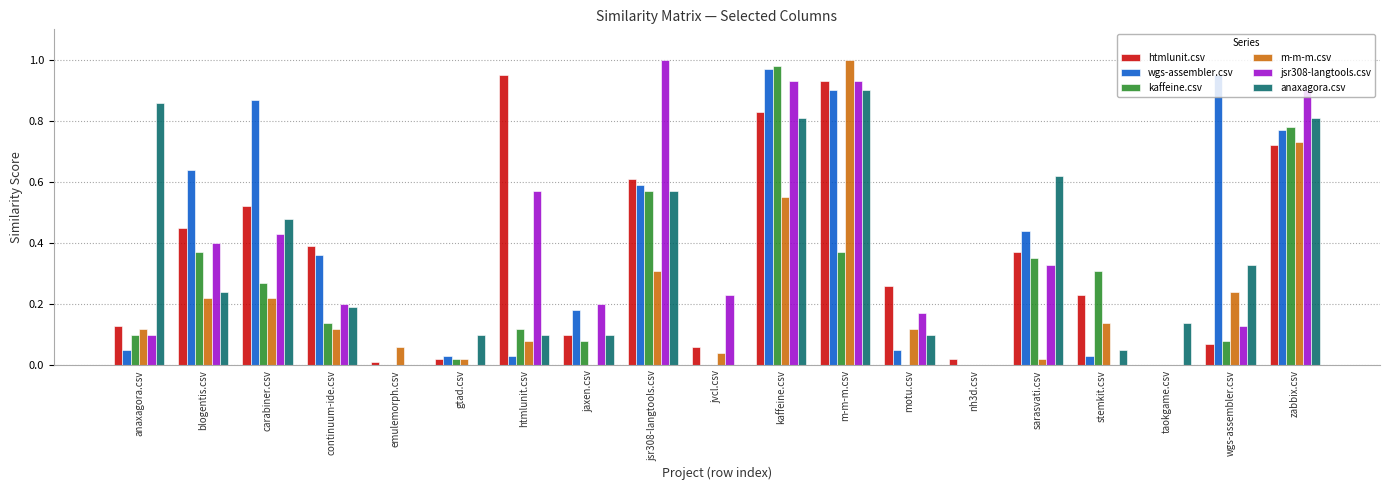

What is the sum of all anaxagora.csv values?

6.4